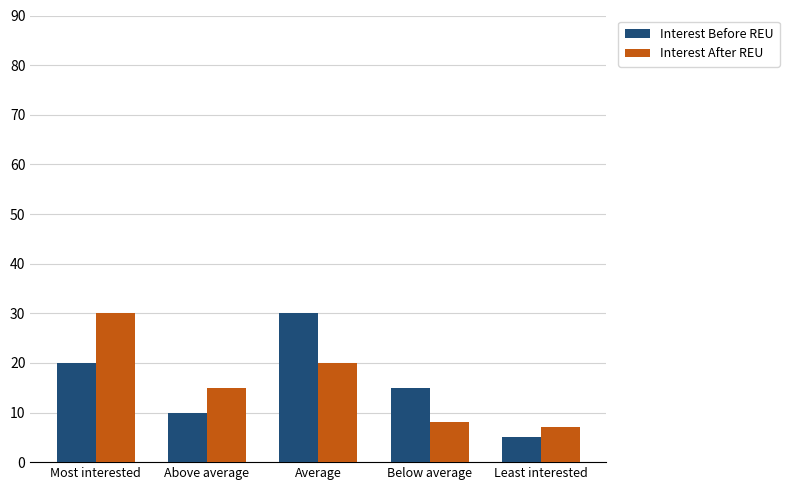

Between Above average and Average, which series saw the biggest shift?

Interest Before REU